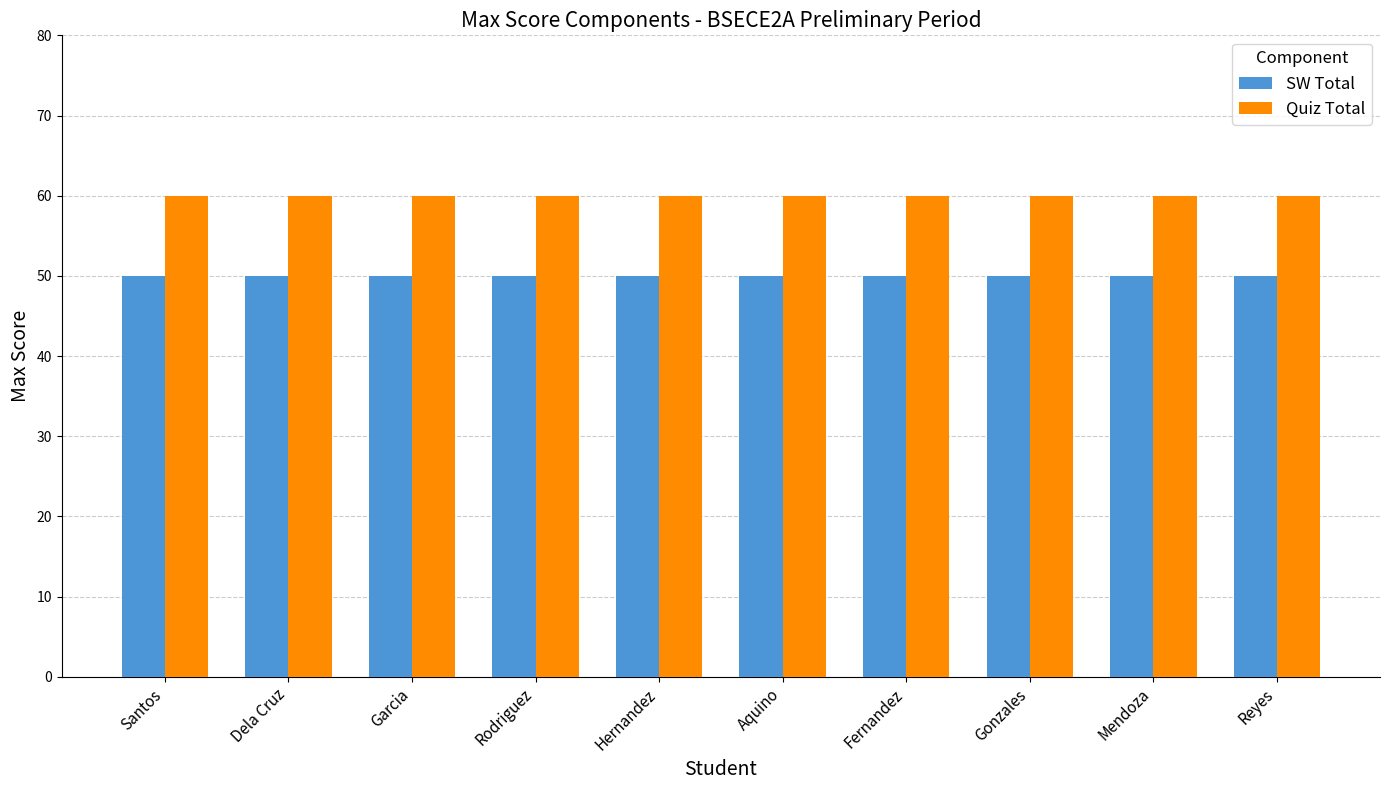

How many series are shown in this chart?

2